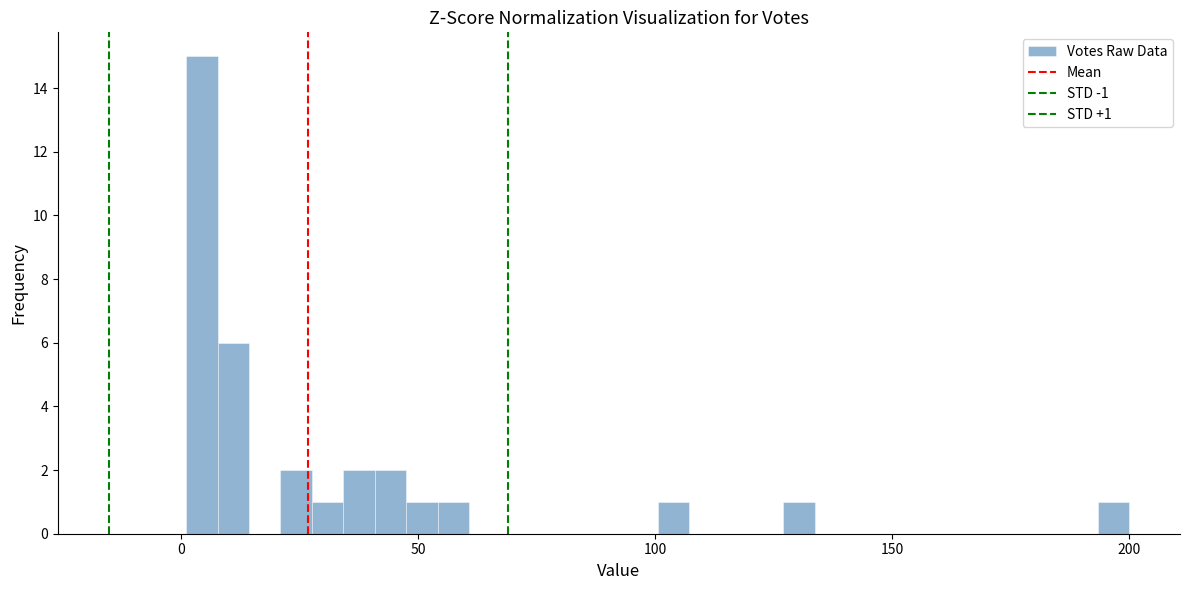

Around what value on the x-axis is the tallest bar? Give the approximate position of its centre, as read against the axis.

5